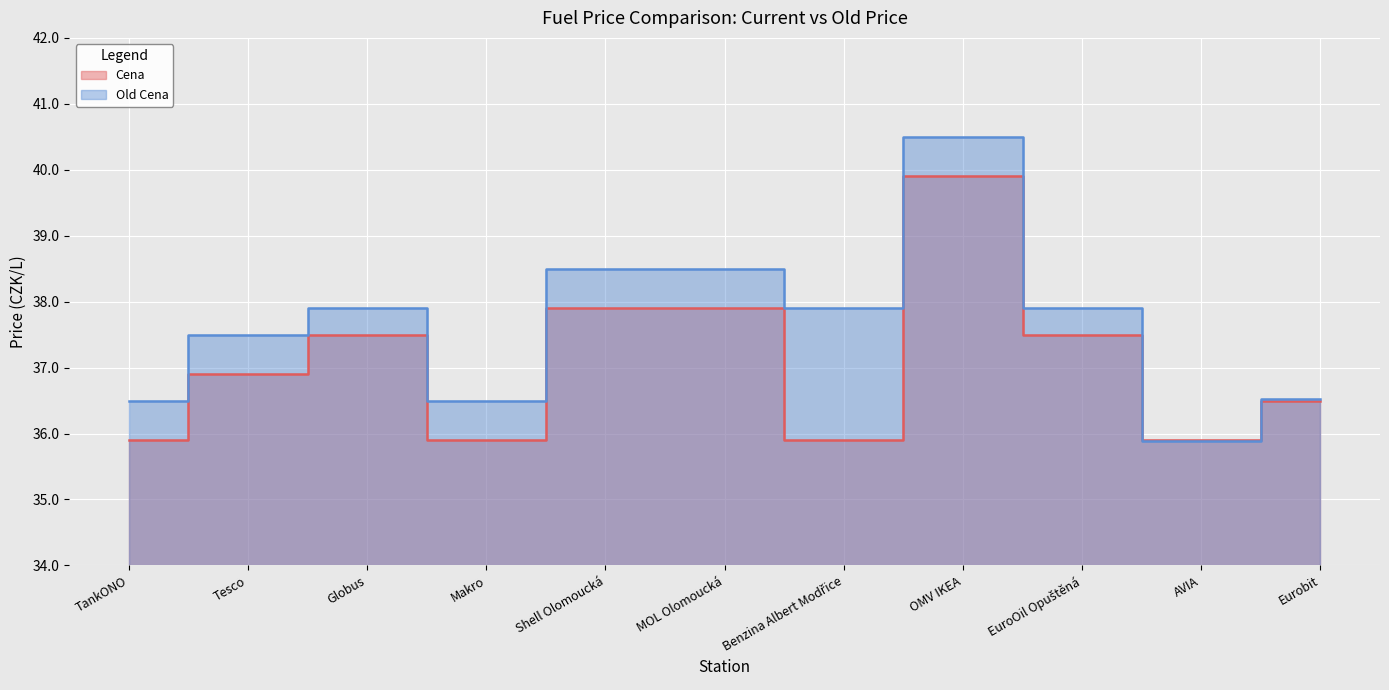

After their last crossing, which series has the higher values: Cena or Old Cena?

Old Cena